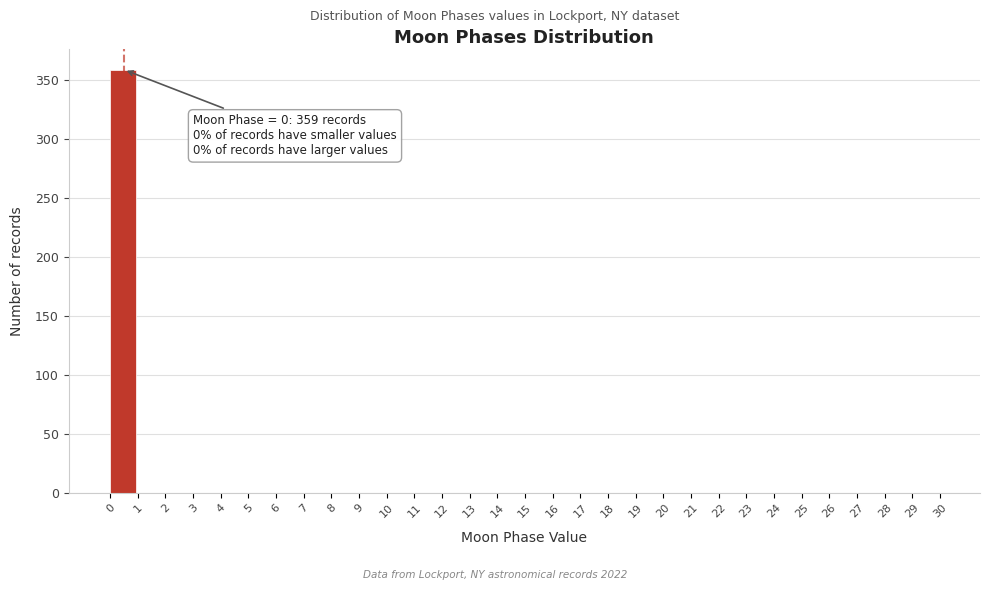

Which range on the x-axis has the tallest bar?

0 to 1